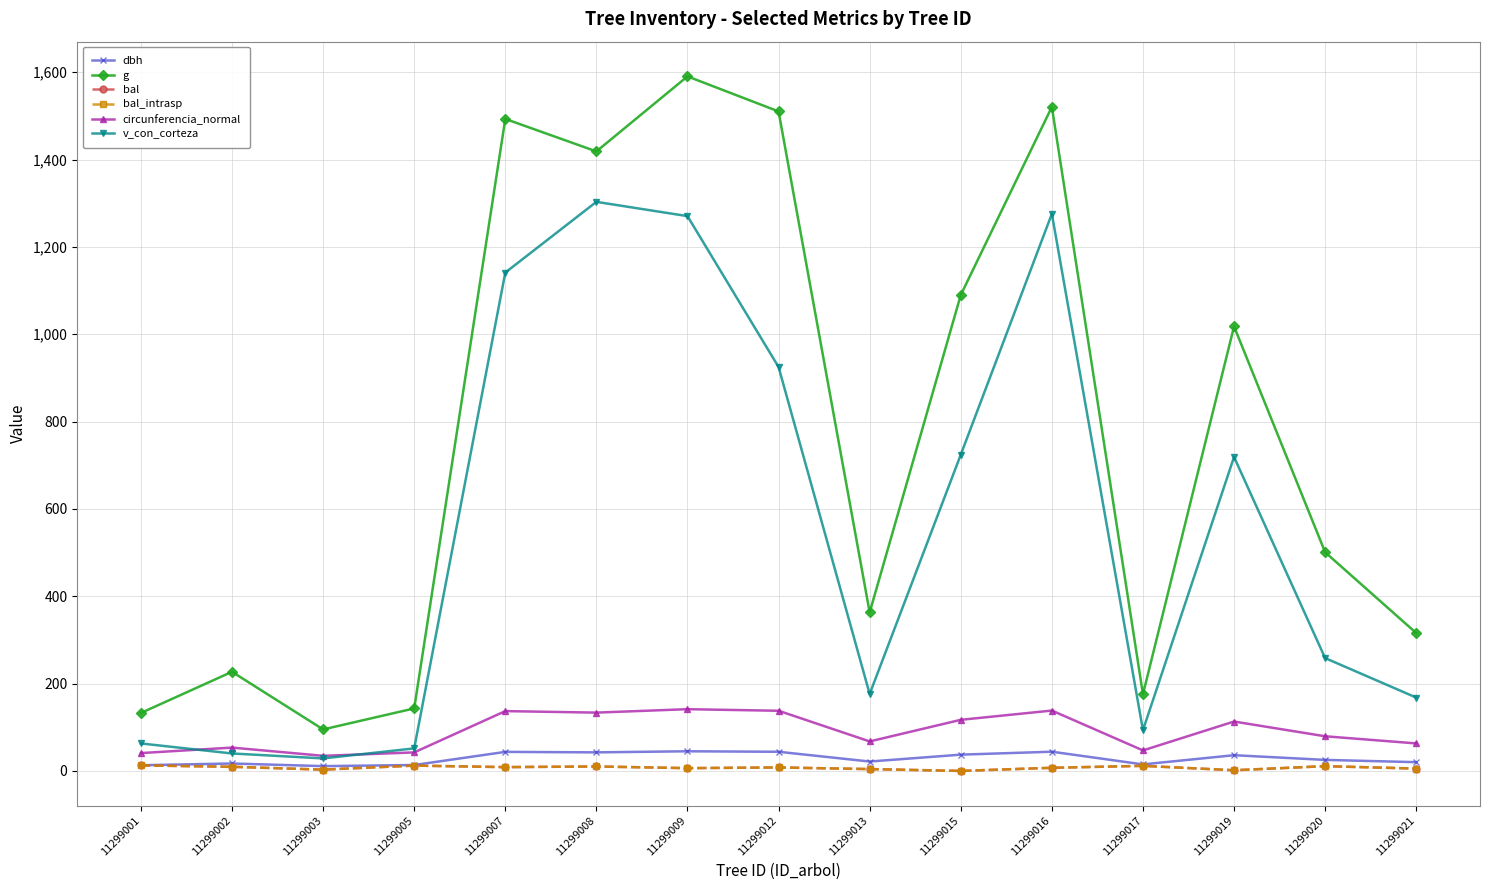

Between 11299005 and 11299013, which is larger?

11299013